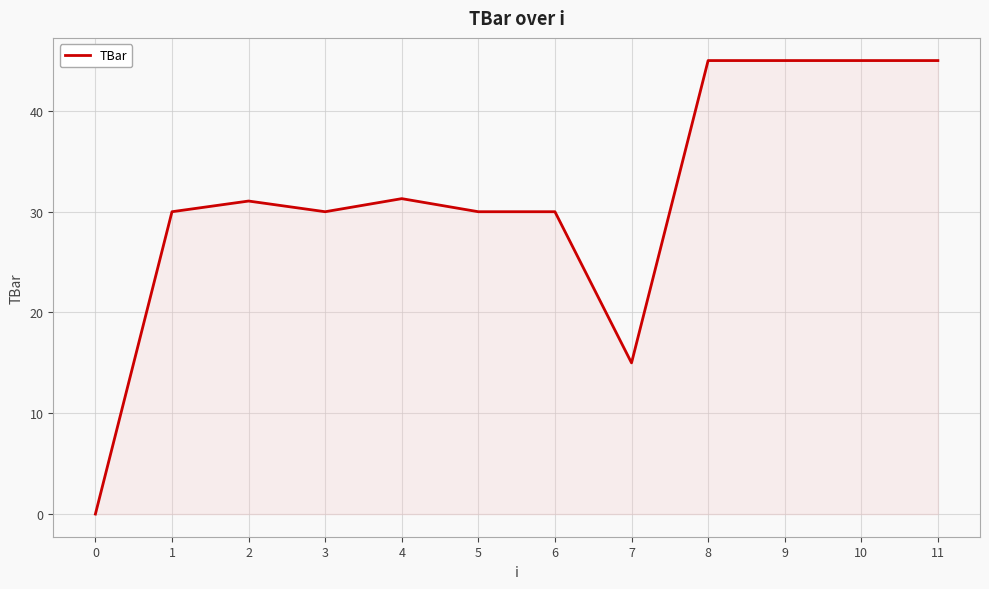

Between 4 and 11, which is larger?

11